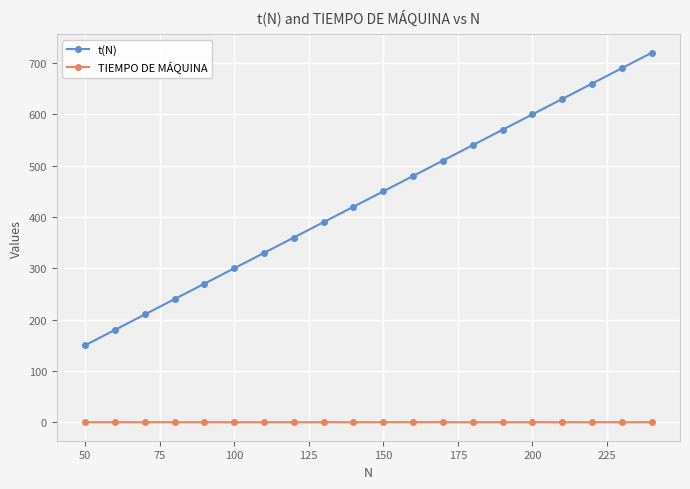

What are all the series names shown in the legend?

t(N), TIEMPO DE MÁQUINA